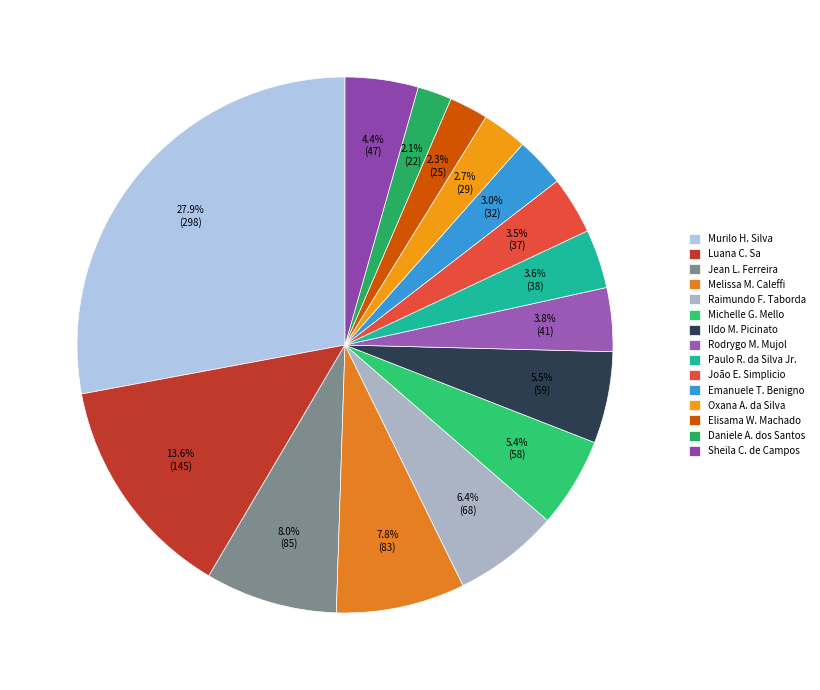

How many slices are in this pie chart?

15